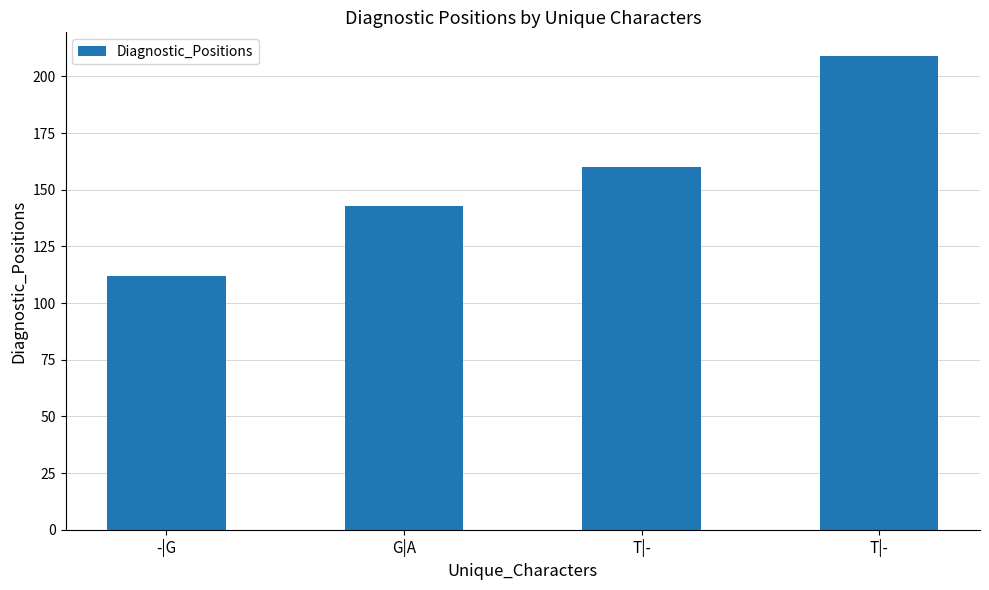

How many data points are less than 160?

2